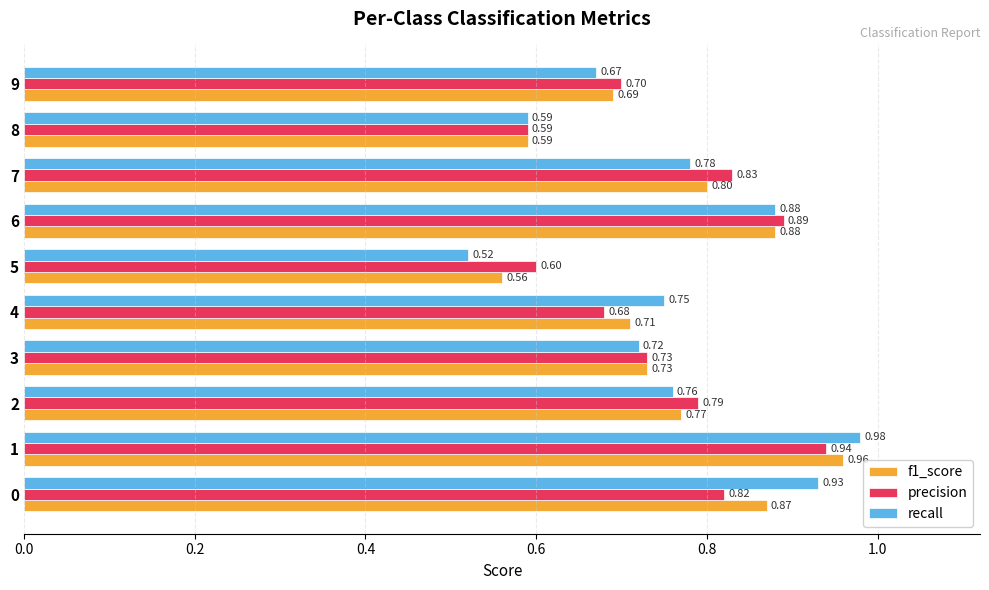

Is it true that f1_score equals 1.2 at 9?

False